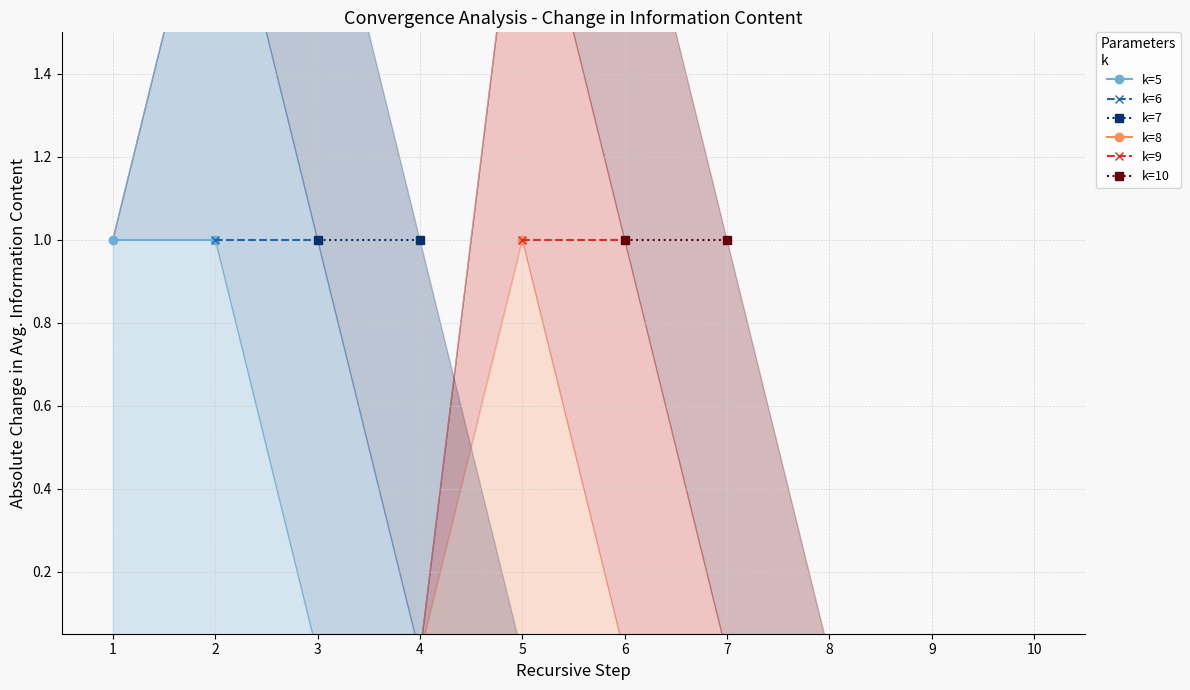

At how many categories does at least one series exceed 0?

7